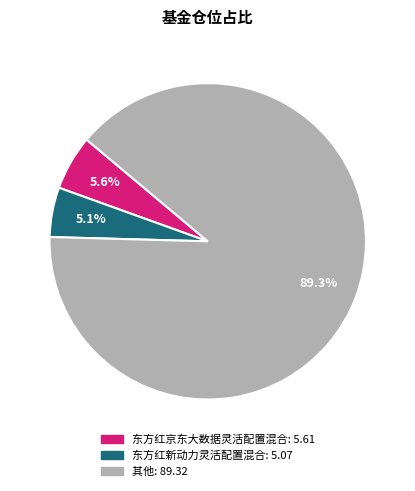

Count the number of slices in the pie.

3